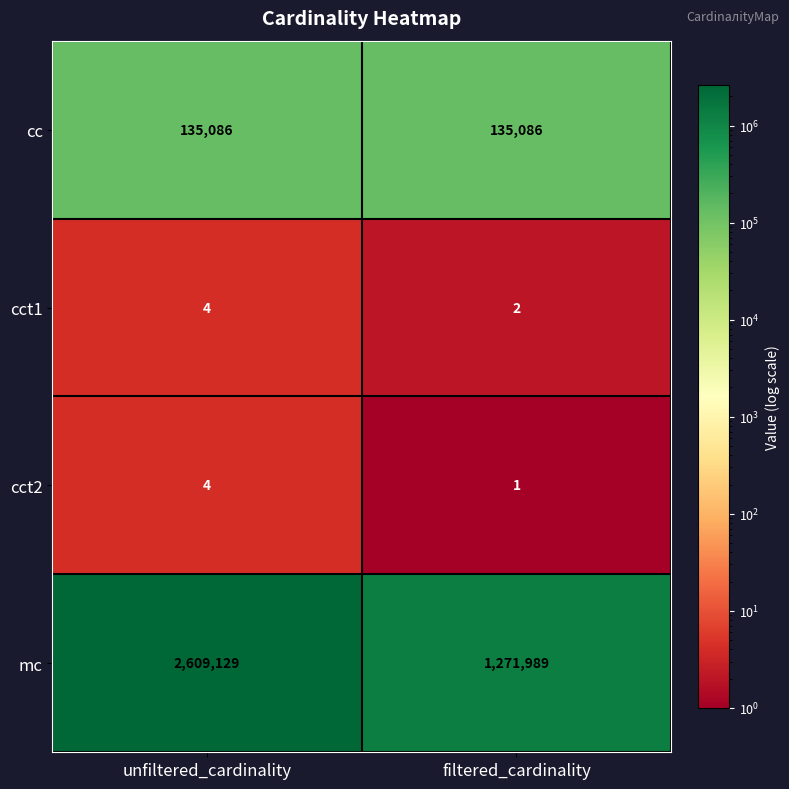

Reading right to left, transcribe all the data shown in this chart.

cc: filtered_cardinality=135086	unfiltered_cardinality=135086
cct1: filtered_cardinality=2	unfiltered_cardinality=4
cct2: filtered_cardinality=1	unfiltered_cardinality=4
mc: filtered_cardinality=1271989	unfiltered_cardinality=2609129